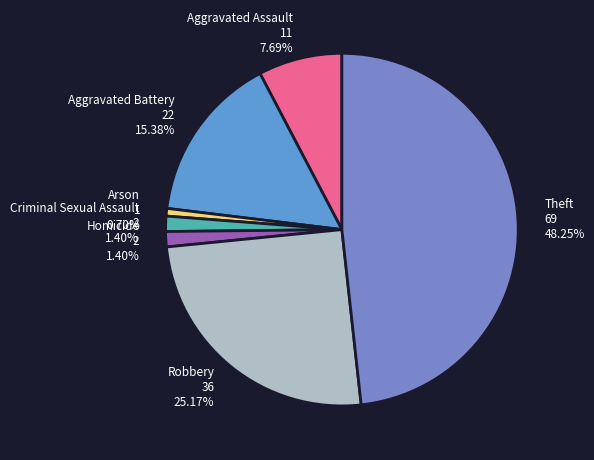

The Theft slice represents 40% of the pie. True or false?

False